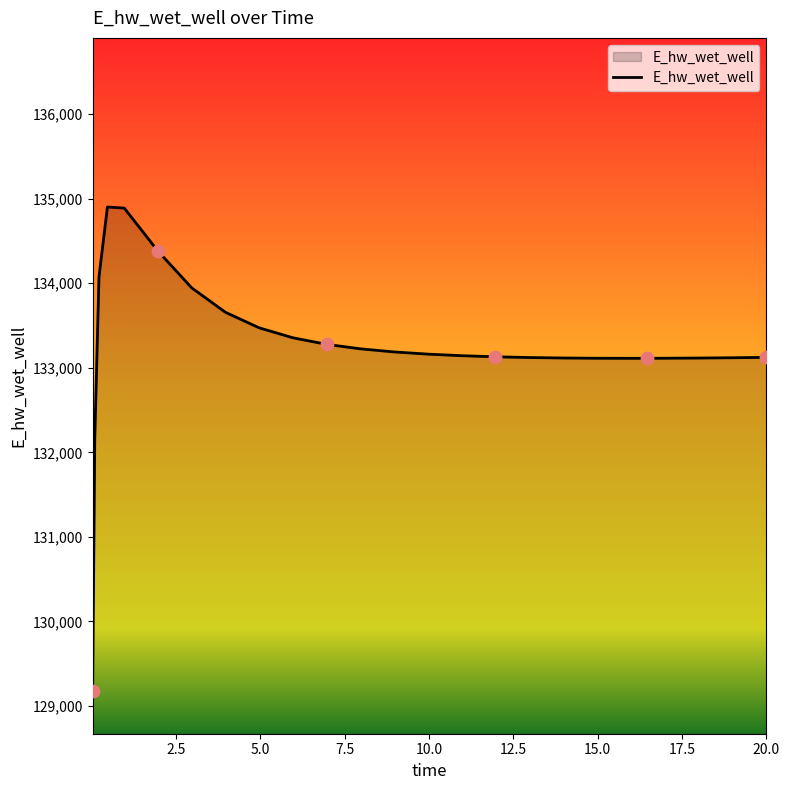

What is the difference between the maximum and minimum values?

5729.3